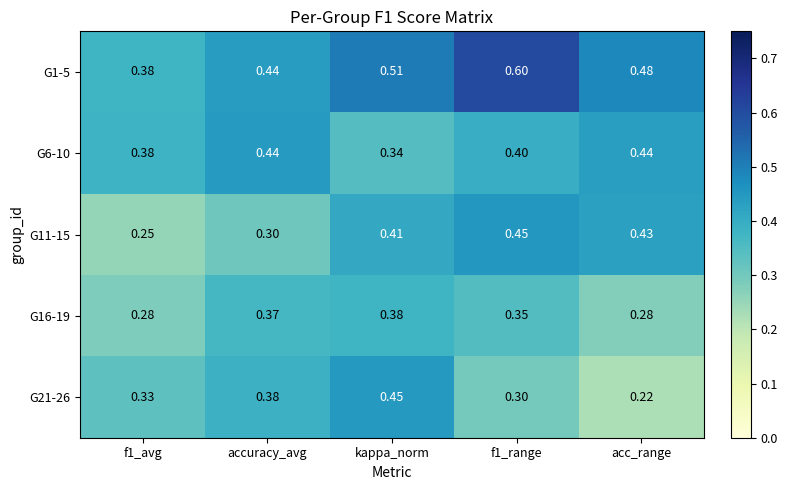

Where is G21-26 nearest to the value 0?

acc_range